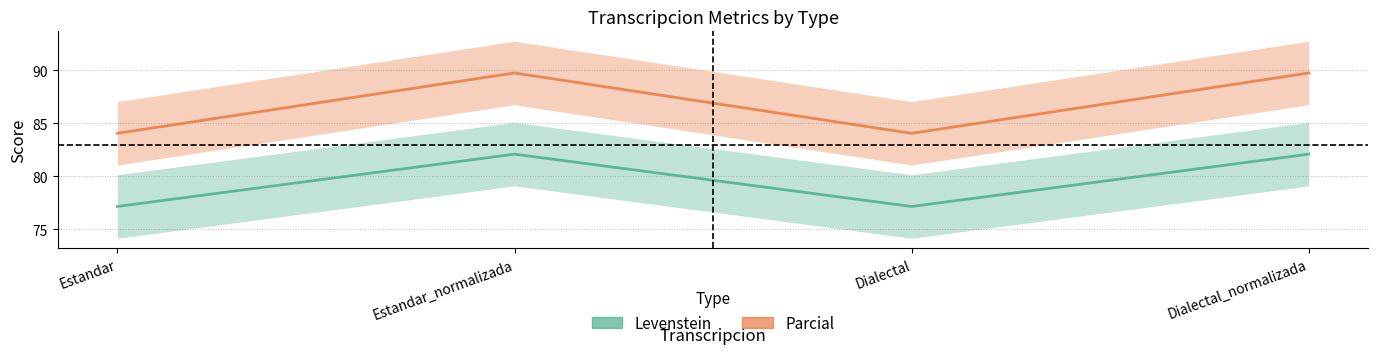

What is the label of the 1st point from the left?

Estandar